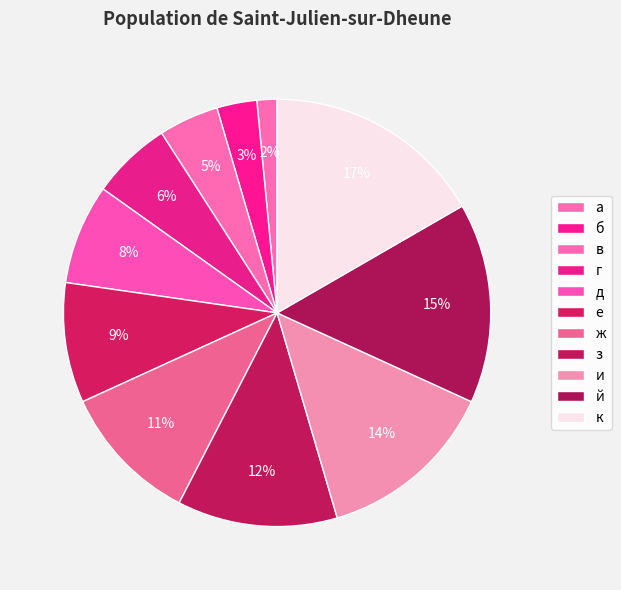

Between й and а, which is larger?

й